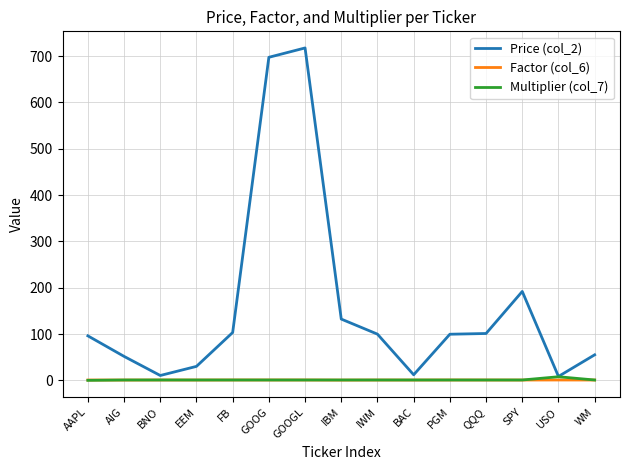

Which series has the largest total across all categories?

Price (col_2)